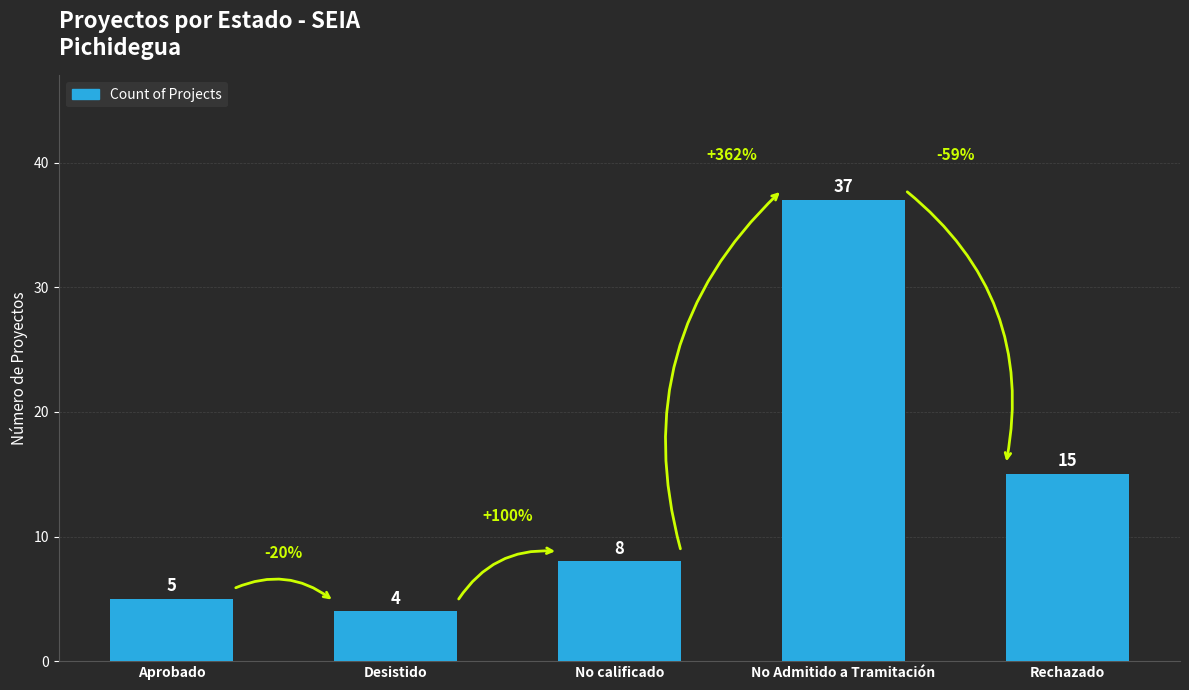

How many categories are shown in the chart?

5